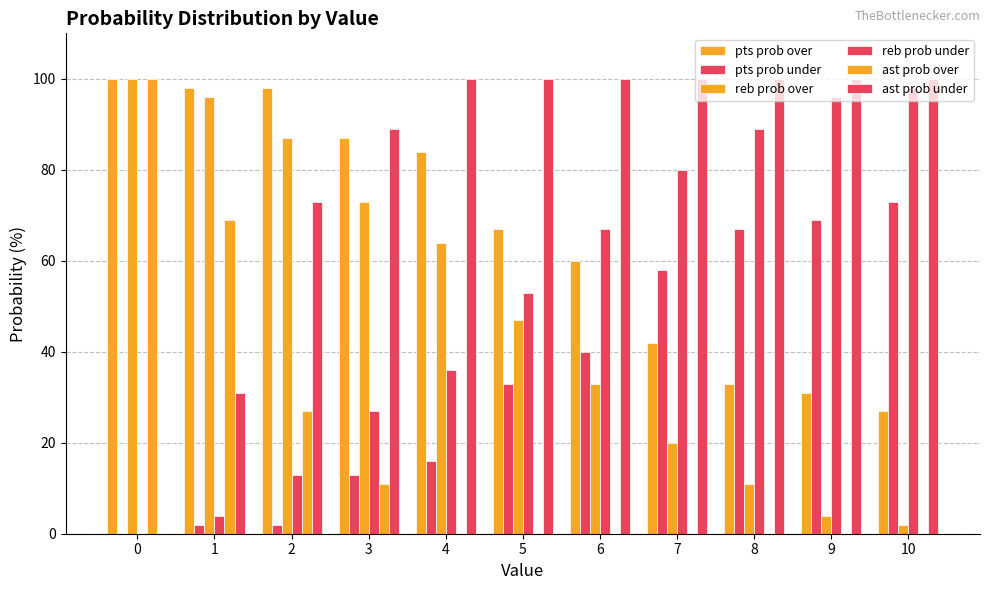

What is the value of the reb prob over bar at the 7th from the left?

33